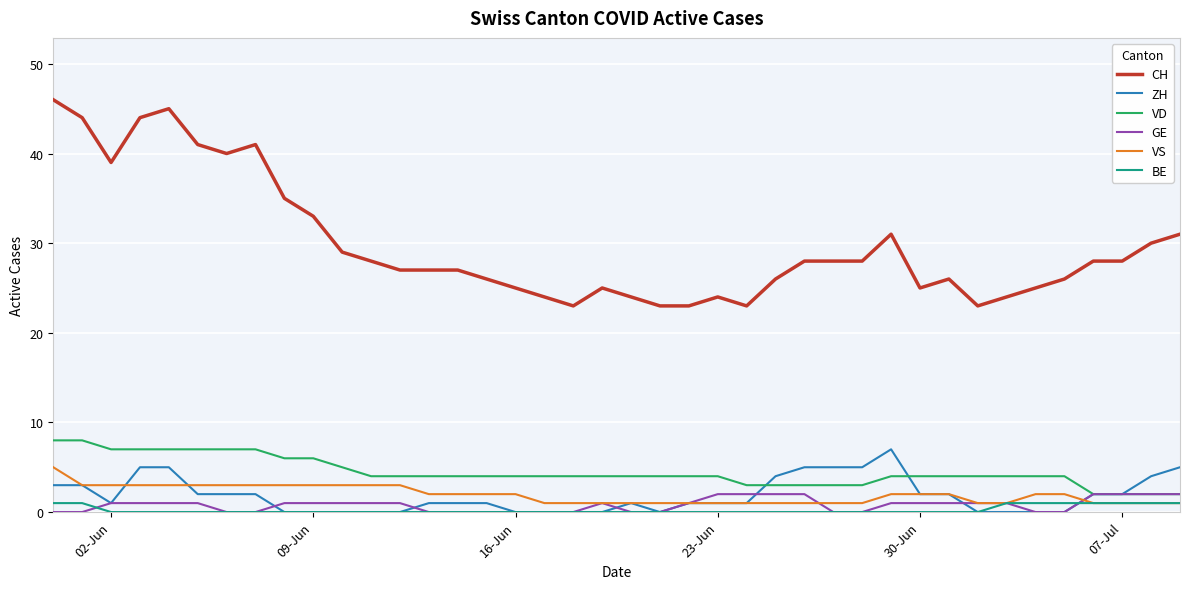

True or false: CH and BE cross at least once.

False